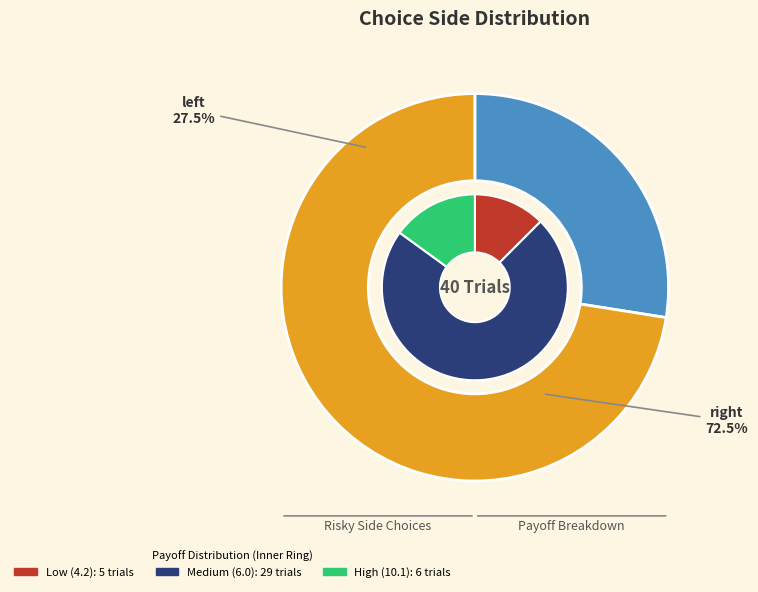

To the nearest percent, what is the average slice percentage?

50%